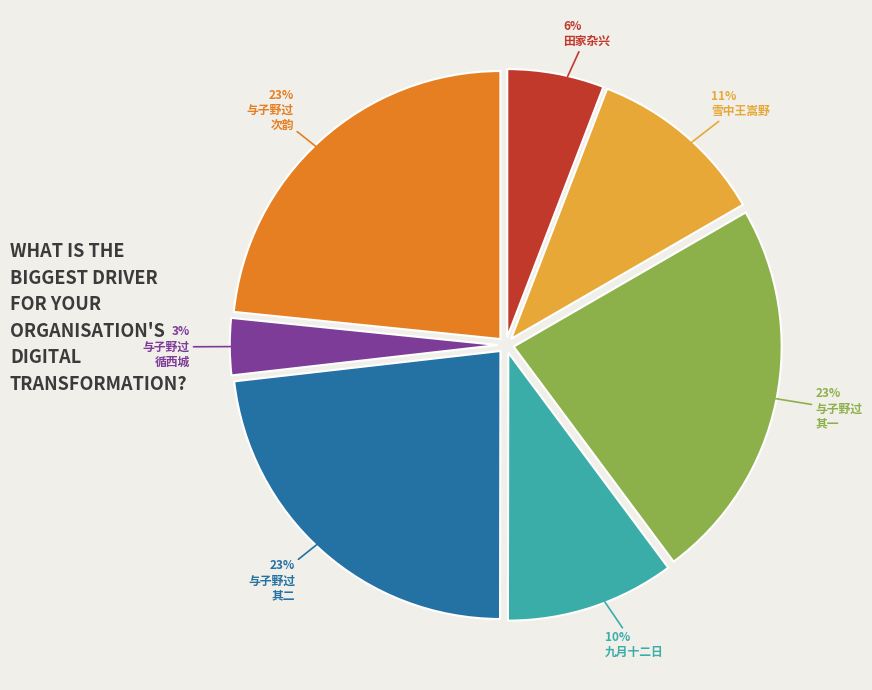

To the nearest percent, what is the difference between the largest and smallest slice percentages?

20%